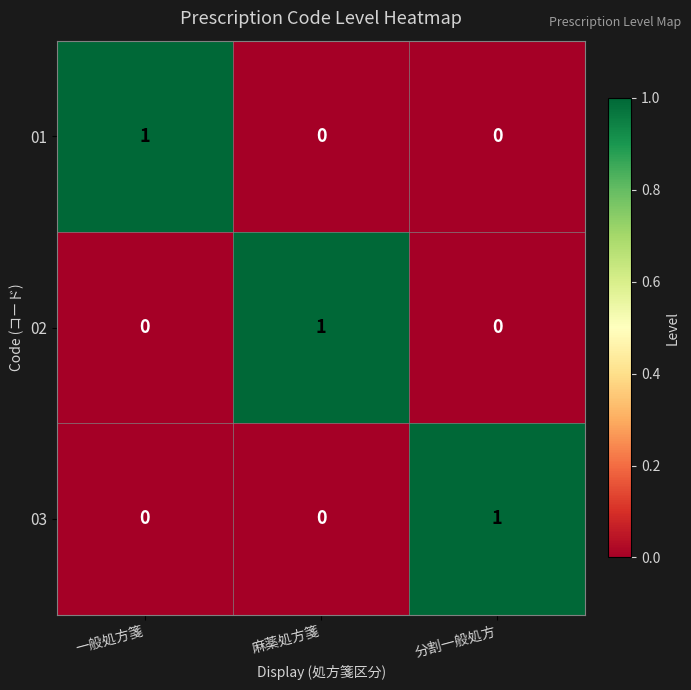

At how many categories does at least one series exceed 0?

3